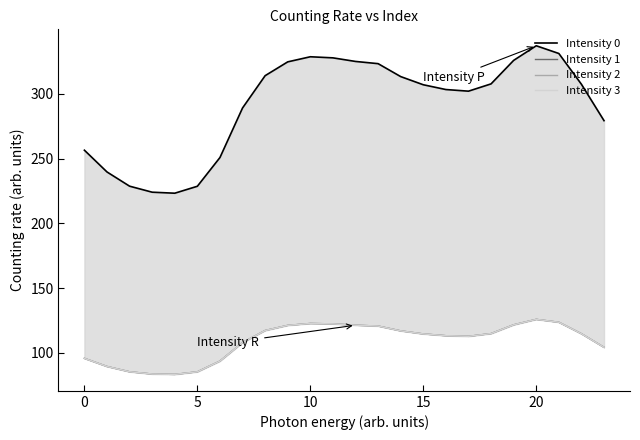

True or false: Intensity 3 has more than 0 interior local peaks.

True